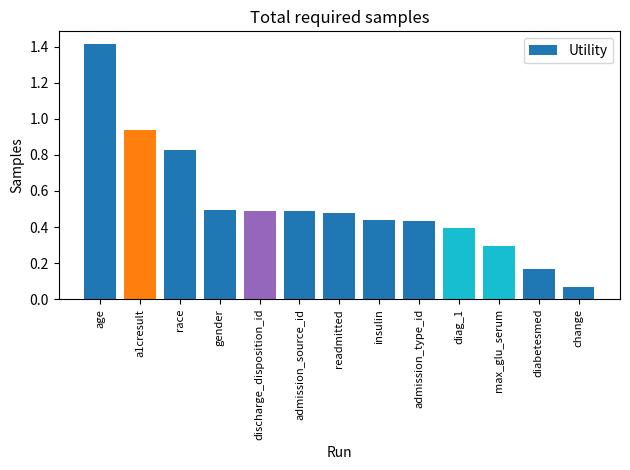

True or false: the data shows 0.4 at diag_1.

True